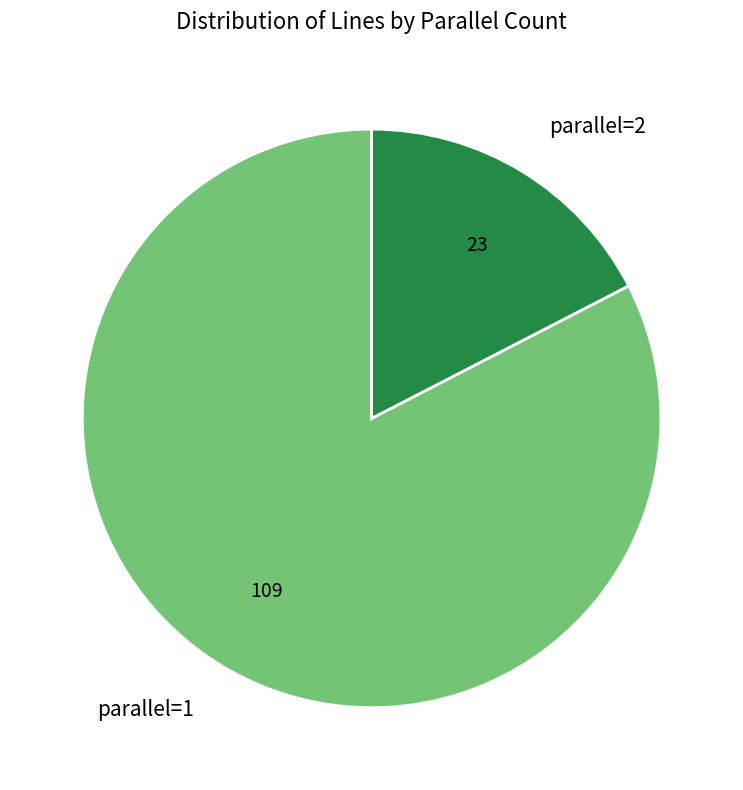

Count the number of slices in the pie.

2